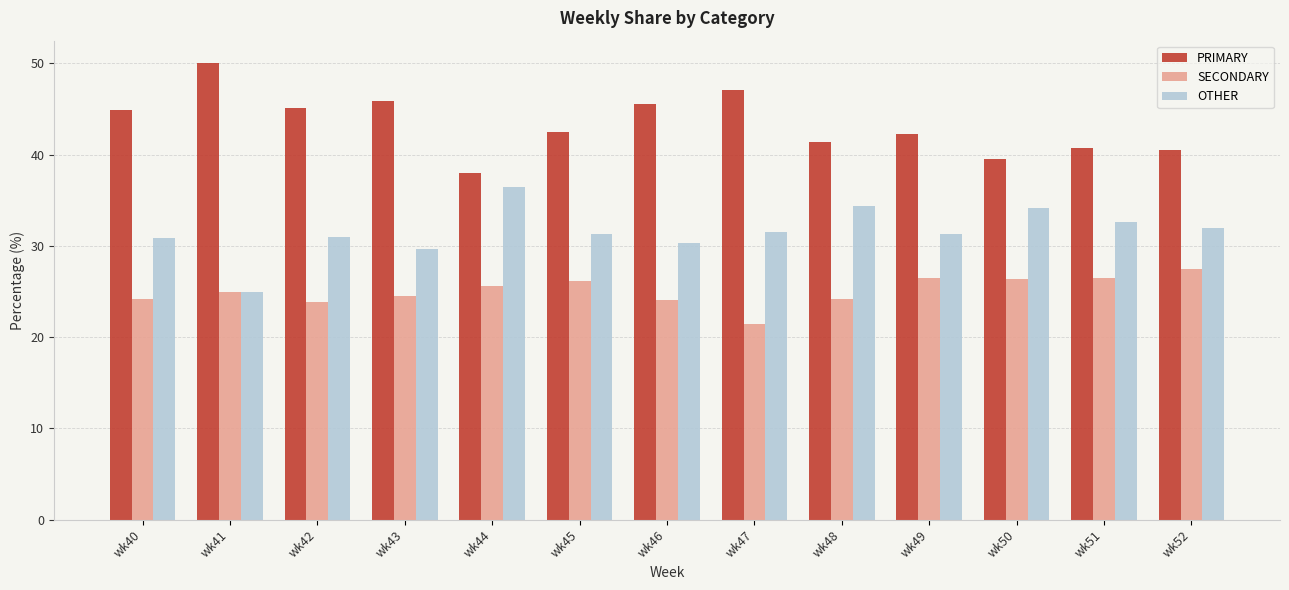

What are all the series names shown in the legend?

PRIMARY, SECONDARY, OTHER